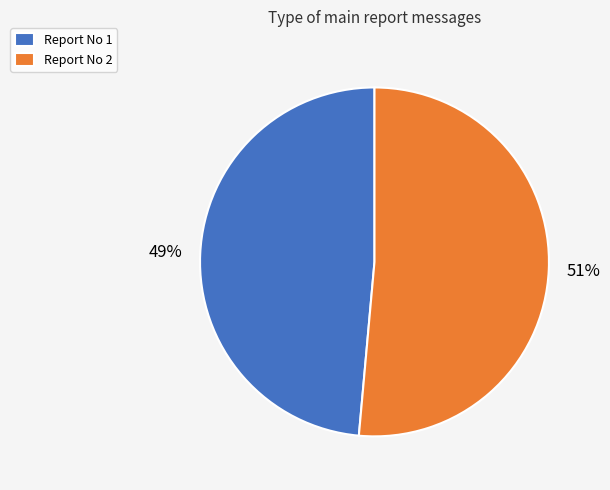

Rank the categories by value from highest to lowest.

Report No 2, Report No 1